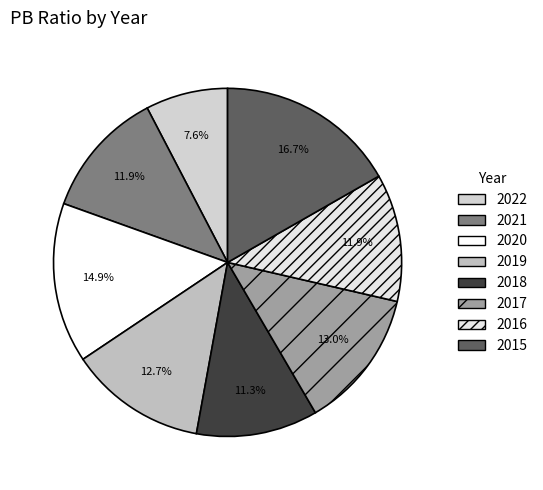

To the nearest percent, what percentage of the pie is 2018?

11%